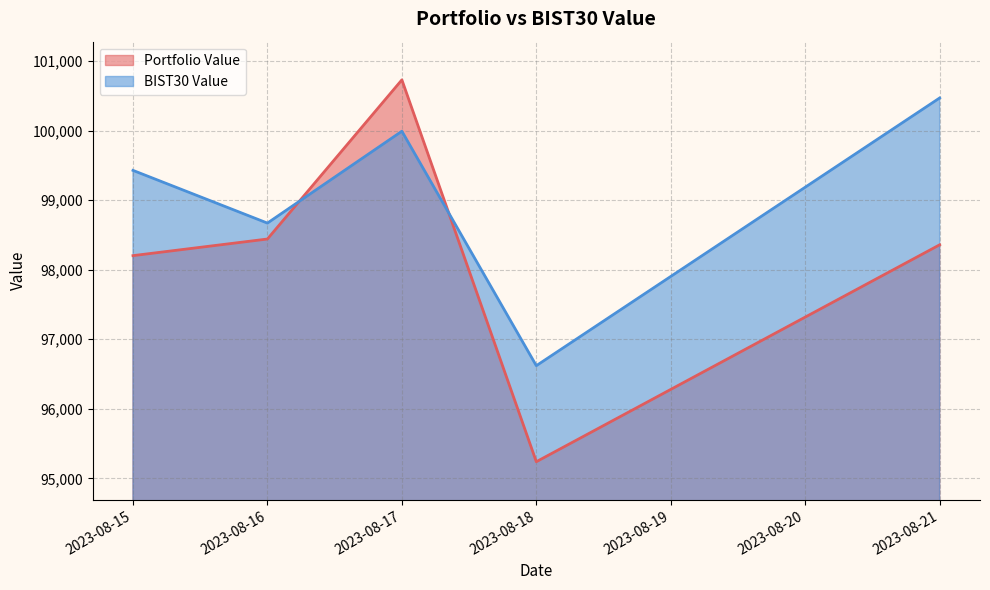

How many lines are shown in the chart?

2